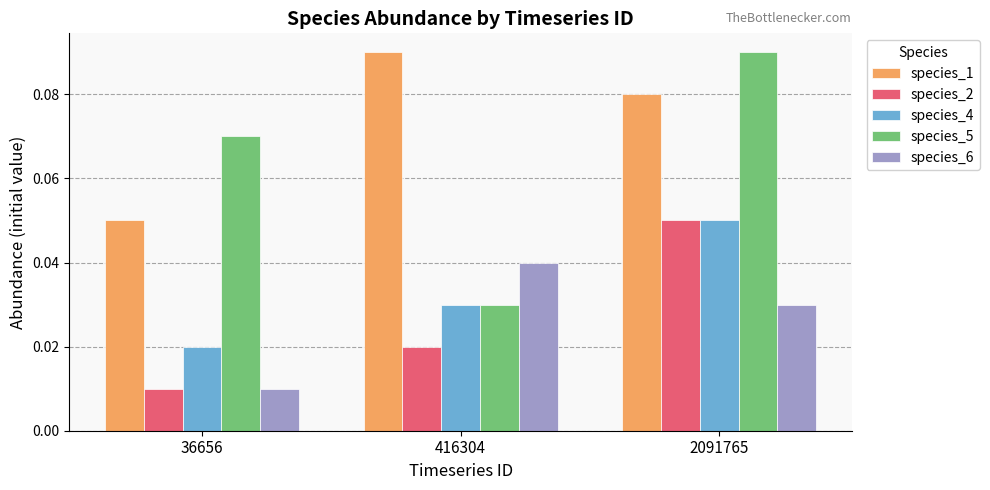

At how many categories does at least one series exceed 0?

3